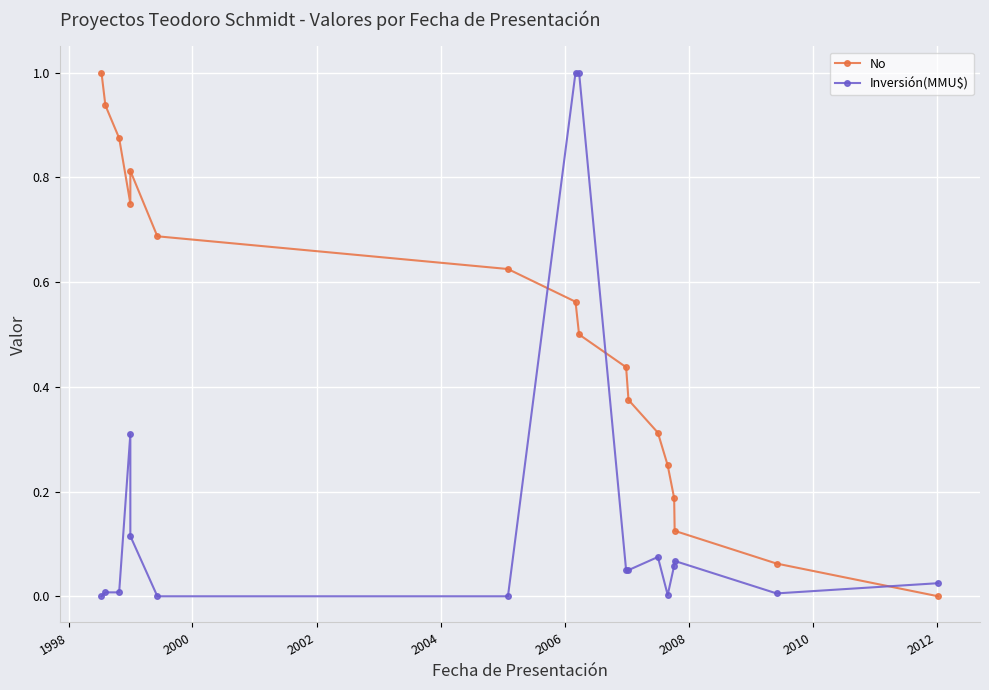

What are all the series names shown in the legend?

No, Inversión(MMU$)